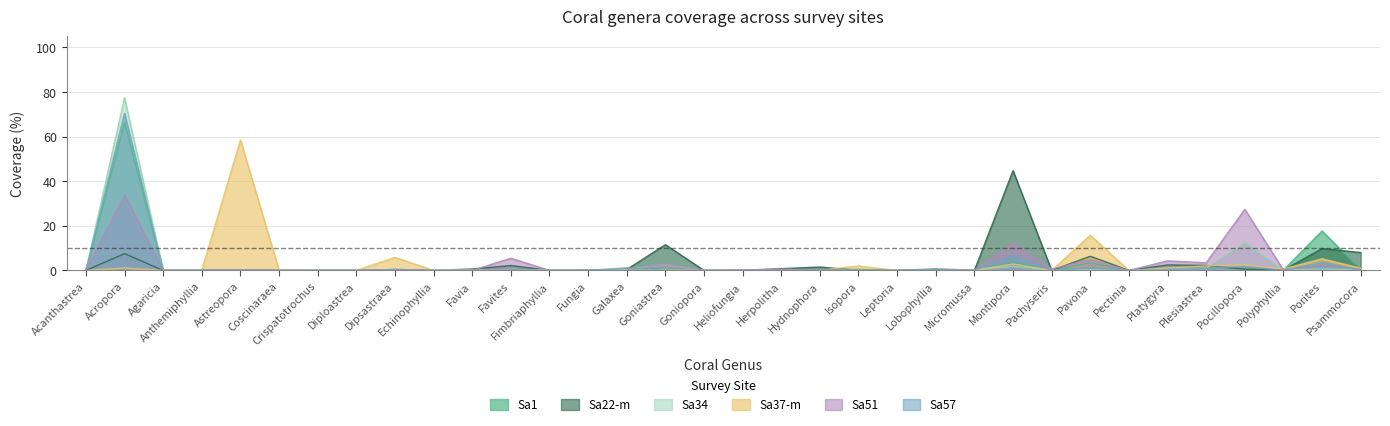

Reading left to right, what are all the values shown in this chart?

Sa1: Acanthastrea=0.1	Acropora=66.2	Agaricia=0.0	Anthemiphyllia=0.0	Astreopora=0.1	Coscinaraea=0.0	Crispatotrochus=0.0	Diploastrea=0.0	Dipsastraea=0.1	Echinophyllia=0.0	Favia=0.0	Favites=0.4	Fimbriaphyllia=0.0	Fungia=0.1	Galaxea=0.4	Goniastrea=1.1	Goniopora=0.0	Heliofungia=0.1	Herpolitha=0.4	Hydnophora=0.1	Isopora=0.5	Leptoria=0.0	Lobophyllia=0.7	Micromussa=0.1	Montipora=3.6	Pachyseris=0.0	Pavona=3.5	Pectinia=0.0	Platygyra=1.0	Plesiastrea=1.8	Pocillopora=0.8	Polyphyllia=0.2	Porites=17.7	Psammocora=0.3
Sa22-m: Acanthastrea=0.0	Acropora=7.5	Agaricia=0.0	Anthemiphyllia=0.0	Astreopora=0.0	Coscinaraea=0.0	Crispatotrochus=0.0	Diploastrea=0.0	Dipsastraea=0.2	Echinophyllia=0.0	Favia=0.6	Favites=2.2	Fimbriaphyllia=0.0	Fungia=0.1	Galaxea=0.4	Goniastrea=11.5	Goniopora=0.0	Heliofungia=0.0	Herpolitha=0.8	Hydnophora=1.5	Isopora=0.0	Leptoria=0.0	Lobophyllia=0.4	Micromussa=0.0	Montipora=44.7	Pachyseris=0.0	Pavona=6.3	Pectinia=0.0	Platygyra=2.5	Plesiastrea=2.2	Pocillopora=0.5	Polyphyllia=0.1	Porites=9.8	Psammocora=8.0
Sa34: Acanthastrea=0.0	Acropora=77.5	Agaricia=0.0	Anthemiphyllia=0.0	Astreopora=0.0	Coscinaraea=0.0	Crispatotrochus=0.0	Diploastrea=0.0	Dipsastraea=0.2	Echinophyllia=0.3	Favia=0.2	Favites=0.0	Fimbriaphyllia=0.3	Fungia=0.0	Galaxea=0.4	Goniastrea=2.7	Goniopora=0.0	Heliofungia=0.0	Herpolitha=0.2	Hydnophora=0.3	Isopora=0.0	Leptoria=0.0	Lobophyllia=0.2	Micromussa=0.2	Montipora=1.8	Pachyseris=0.0	Pavona=0.3	Pectinia=0.0	Platygyra=0.5	Plesiastrea=1.1	Pocillopora=12.5	Polyphyllia=0.1	Porites=0.7	Psammocora=0.1
Sa37-m: Acanthastrea=0.0	Acropora=1.1	Agaricia=0.0	Anthemiphyllia=0.0	Astreopora=58.5	Coscinaraea=0.1	Crispatotrochus=0.0	Diploastrea=0.0	Dipsastraea=5.8	Echinophyllia=0.0	Favia=0.0	Favites=0.5	Fimbriaphyllia=0.0	Fungia=0.0	Galaxea=0.0	Goniastrea=0.5	Goniopora=0.0	Heliofungia=0.0	Herpolitha=0.3	Hydnophora=0.1	Isopora=2.0	Leptoria=0.0	Lobophyllia=0.0	Micromussa=0.0	Montipora=2.9	Pachyseris=0.0	Pavona=15.8	Pectinia=0.0	Platygyra=1.1	Plesiastrea=2.0	Pocillopora=2.4	Polyphyllia=0.6	Porites=5.2	Psammocora=0.9
Sa51: Acanthastrea=0.0	Acropora=33.7	Agaricia=0.0	Anthemiphyllia=0.0	Astreopora=0.1	Coscinaraea=0.0	Crispatotrochus=0.0	Diploastrea=0.0	Dipsastraea=0.4	Echinophyllia=0.0	Favia=0.0	Favites=5.5	Fimbriaphyllia=0.0	Fungia=0.0	Galaxea=0.0	Goniastrea=2.8	Goniopora=0.0	Heliofungia=0.2	Herpolitha=0.6	Hydnophora=0.3	Isopora=0.0	Leptoria=0.0	Lobophyllia=0.5	Micromussa=0.0	Montipora=12.2	Pachyseris=0.6	Pavona=4.9	Pectinia=0.0	Platygyra=4.3	Plesiastrea=3.4	Pocillopora=27.4	Polyphyllia=0.1	Porites=2.7	Psammocora=0.4
Sa57: Acanthastrea=0.0	Acropora=70.4	Agaricia=0.0	Anthemiphyllia=0.1	Astreopora=0.1	Coscinaraea=0.0	Crispatotrochus=0.0	Diploastrea=0.0	Dipsastraea=0.5	Echinophyllia=0.0	Favia=0.0	Favites=0.5	Fimbriaphyllia=0.0	Fungia=0.0	Galaxea=1.2	Goniastrea=0.2	Goniopora=0.0	Heliofungia=0.0	Herpolitha=0.1	Hydnophora=0.2	Isopora=0.1	Leptoria=0.1	Lobophyllia=0.2	Micromussa=0.0	Montipora=6.5	Pachyseris=0.0	Pavona=1.3	Pectinia=0.0	Platygyra=0.4	Plesiastrea=1.0	Pocillopora=1.8	Polyphyllia=0.0	Porites=3.6	Psammocora=0.1